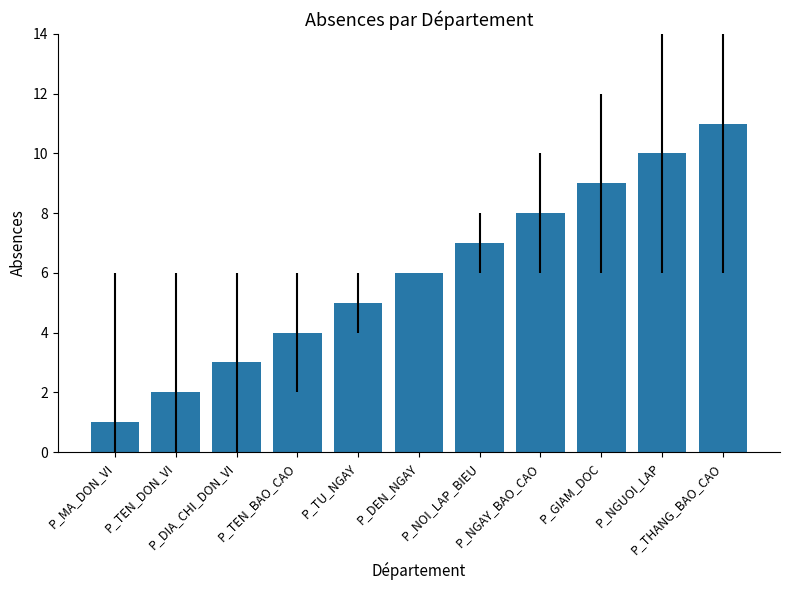

Which label corresponds to the largest value in the chart?

P_THANG_BAO_CAO